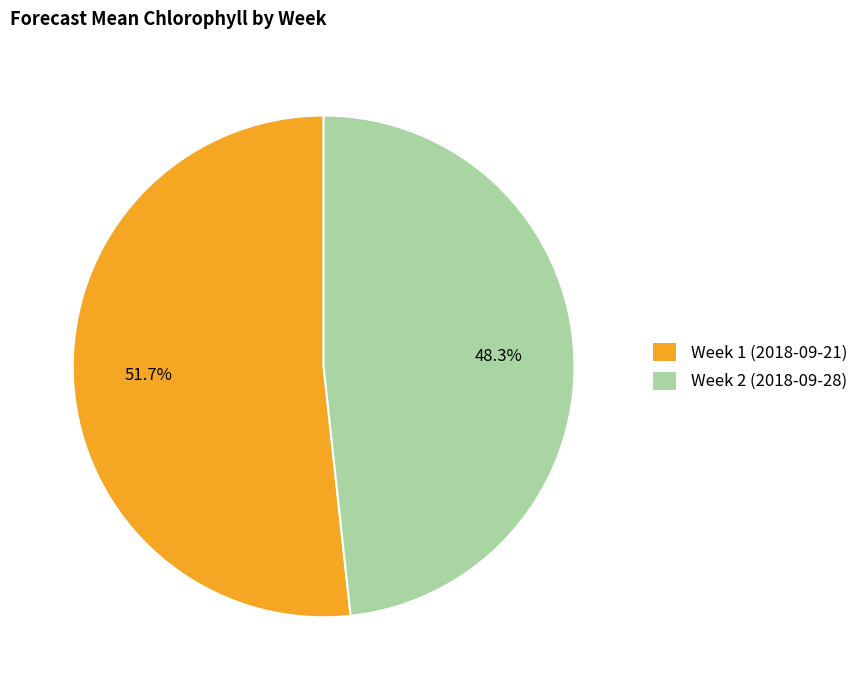

How many slices are in this pie chart?

2